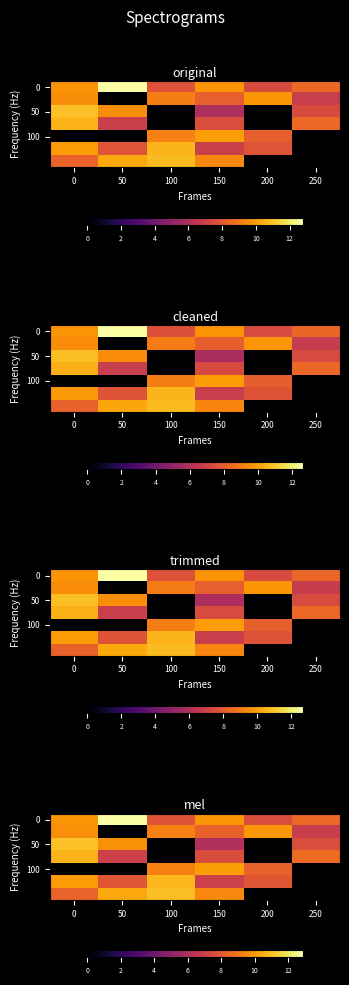

Which series has the largest total across all categories?

row_0